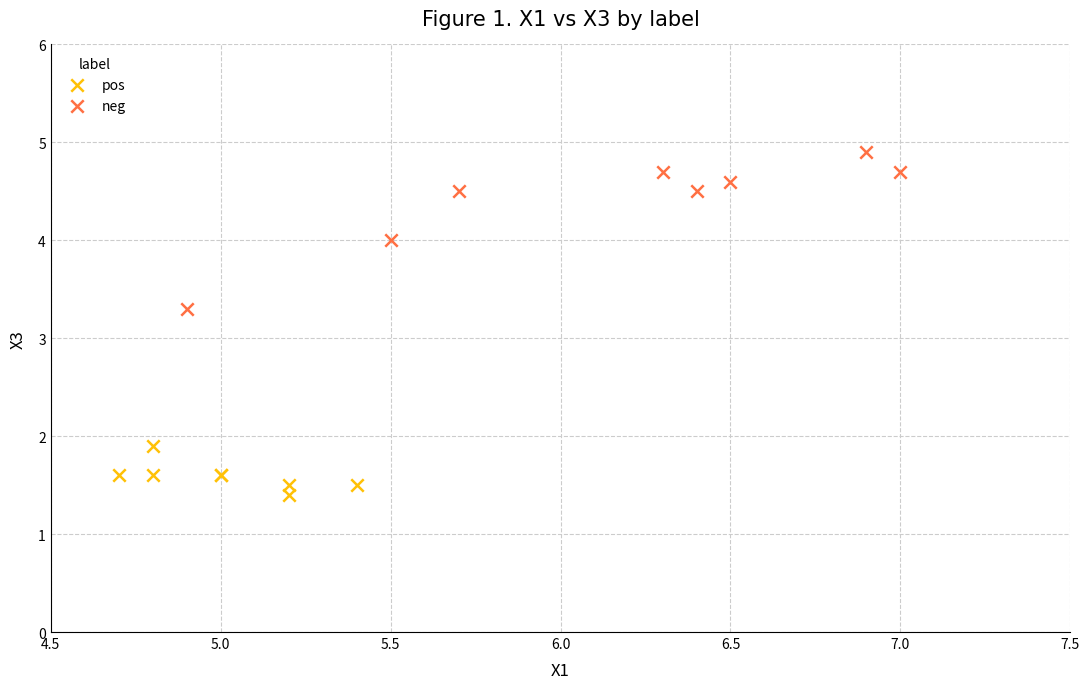

Which series contains the lowest Y value?

pos